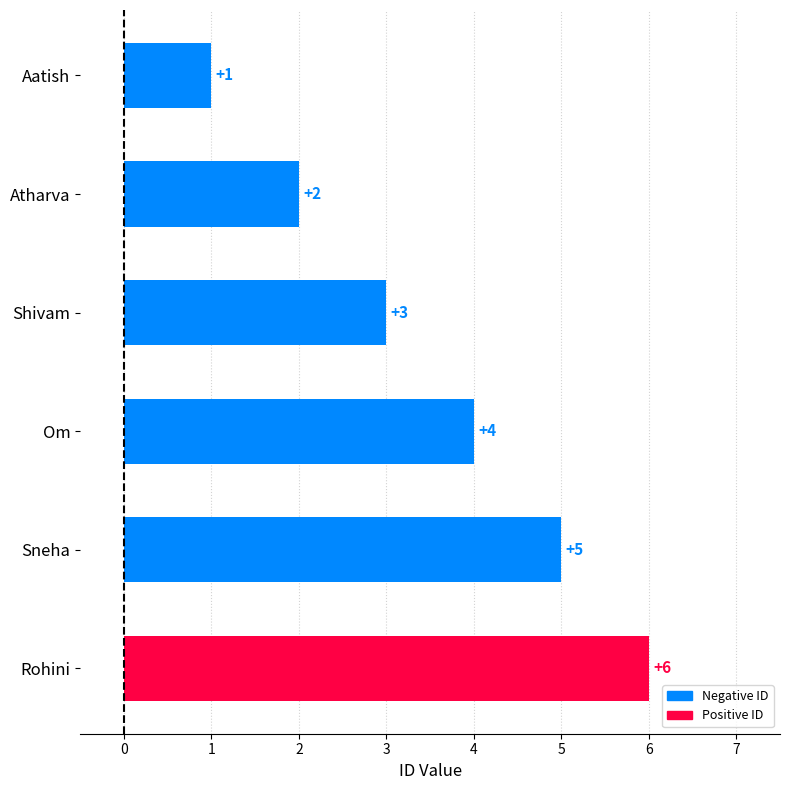

What is the ratio of the value at Sneha to the value at Shivam?

1.7